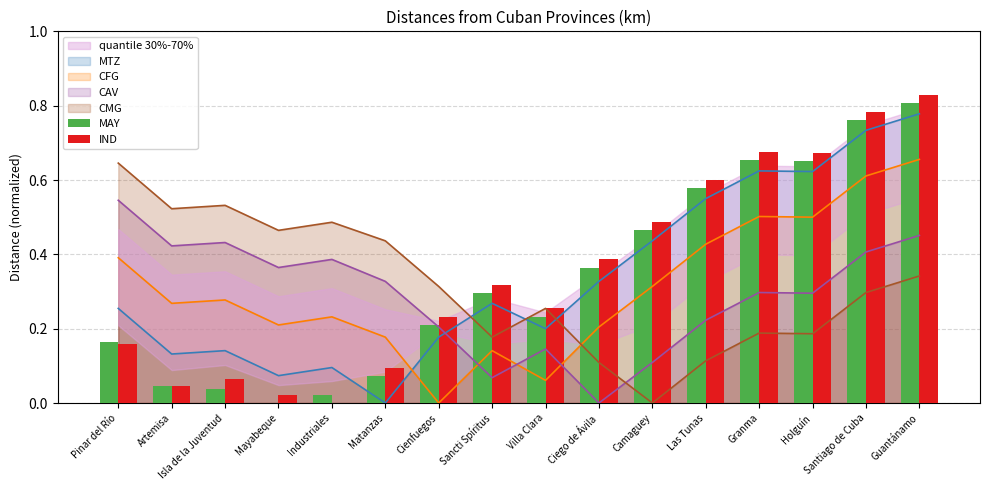

At which label is MAY closest to 0?

Mayabeque